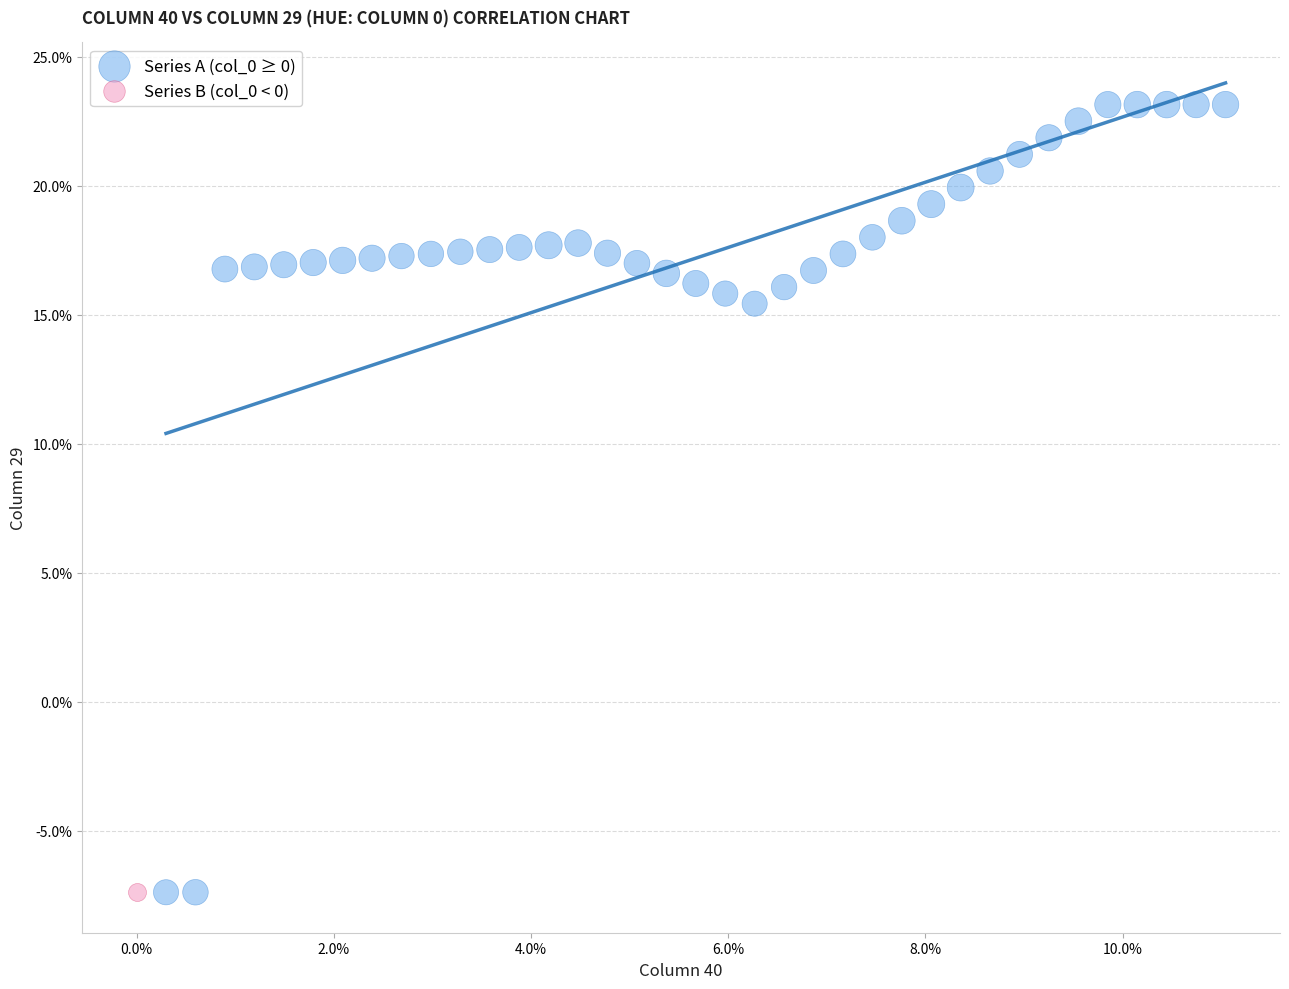

What are all the series names shown in the legend?

Series A (col_0 ≥ 0), Series B (col_0 < 0)